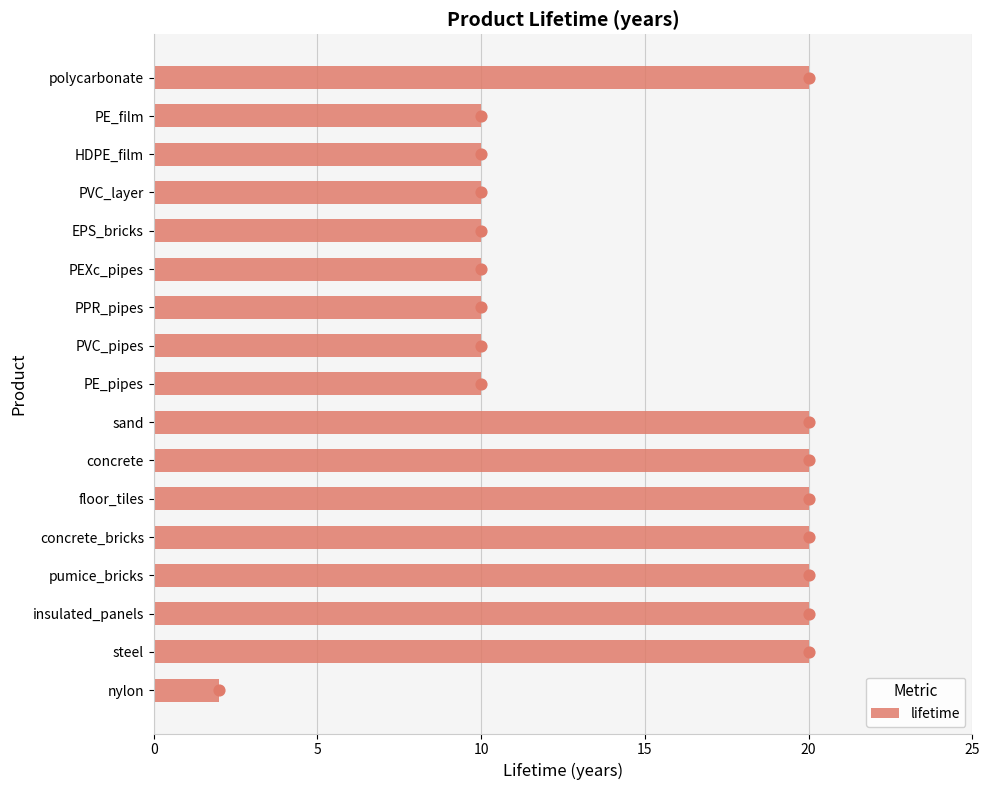

What is the difference between the maximum and minimum values in the lifetime series?

18